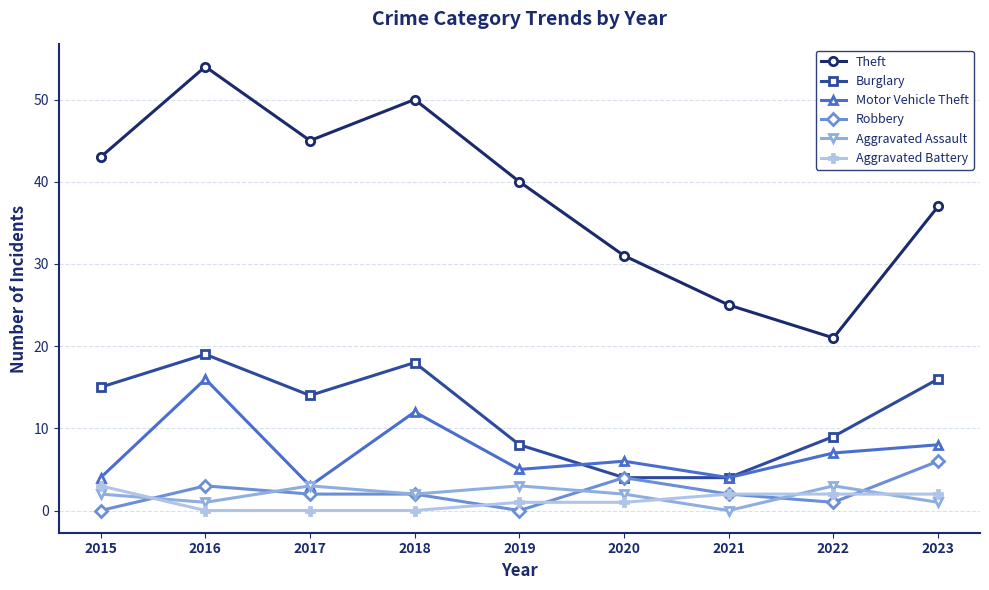

True or false: Burglary has more than 2 interior local peaks.

False